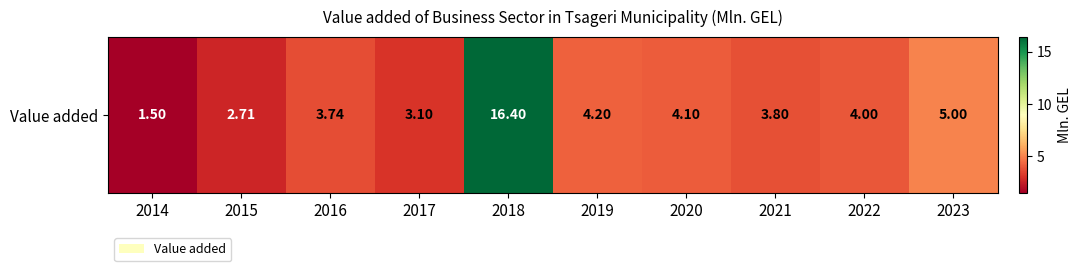

Reading left to right, list all the values displayed in this chart.

1.5	2.7	3.7	3.1	16.4	4.2	4.1	3.8	4.0	5.0